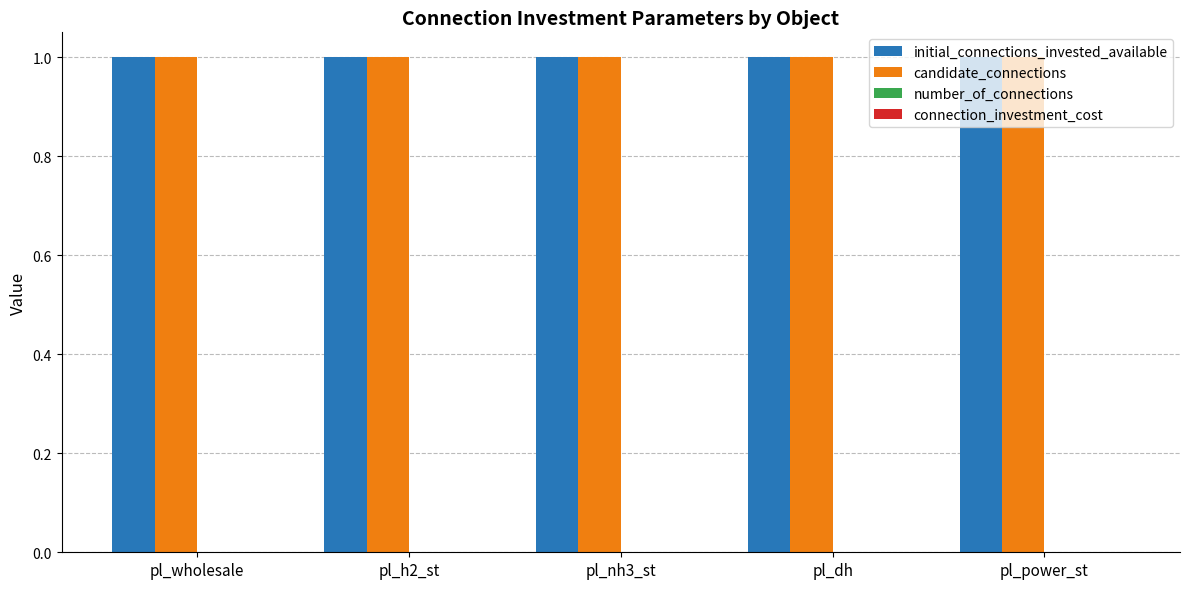

List the series in order of their peak value, highest first.

initial_connections_invested_available, candidate_connections, number_of_connections, connection_investment_cost